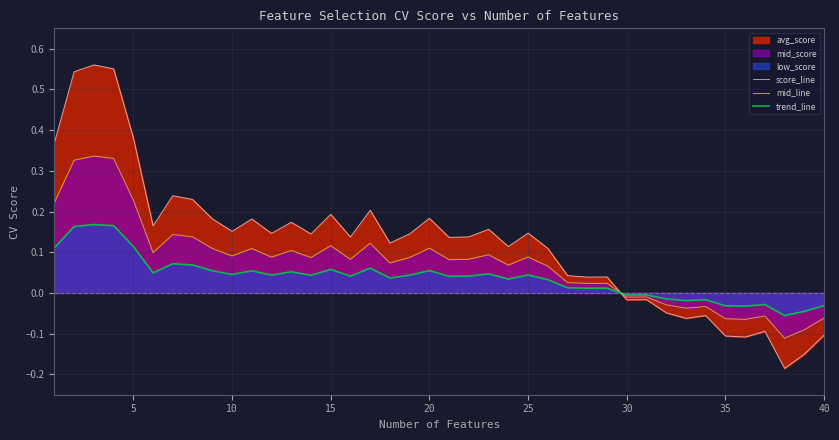

What is the difference between the second highest and minimum values in the trend_line series?

0.2